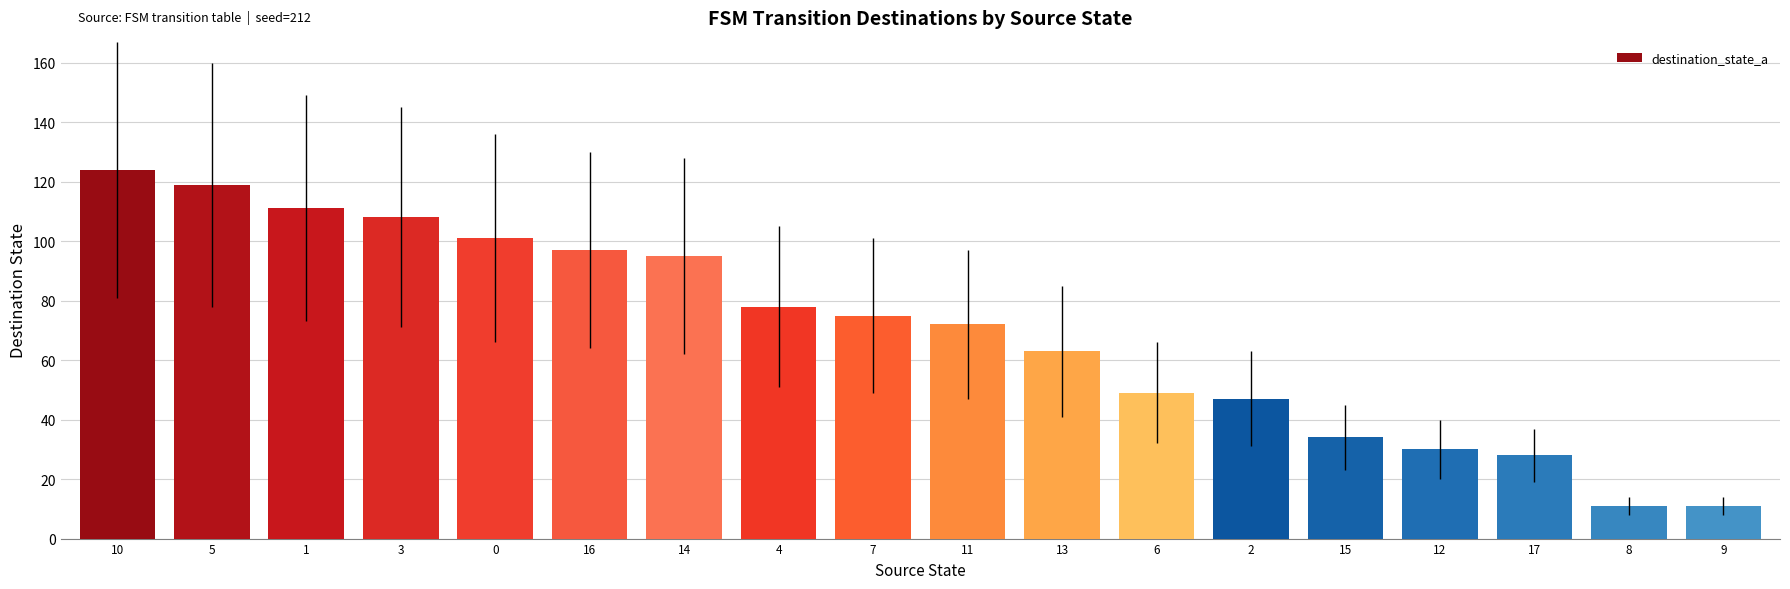

What is the label of the 15th bar from the right?

3